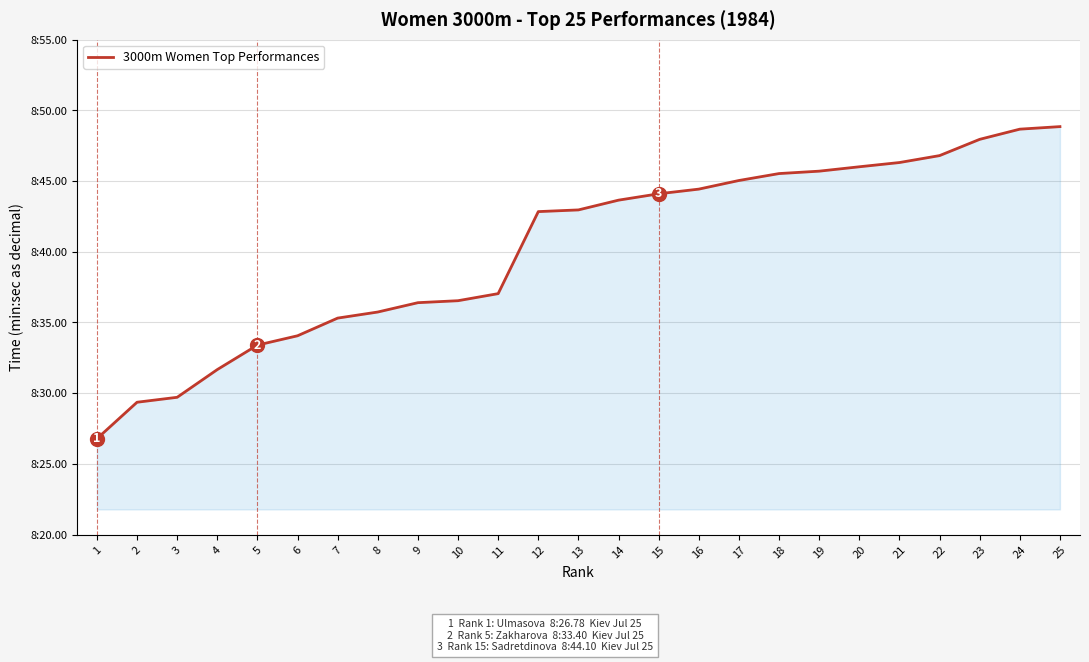

Does the chart have visible grid lines?

Yes